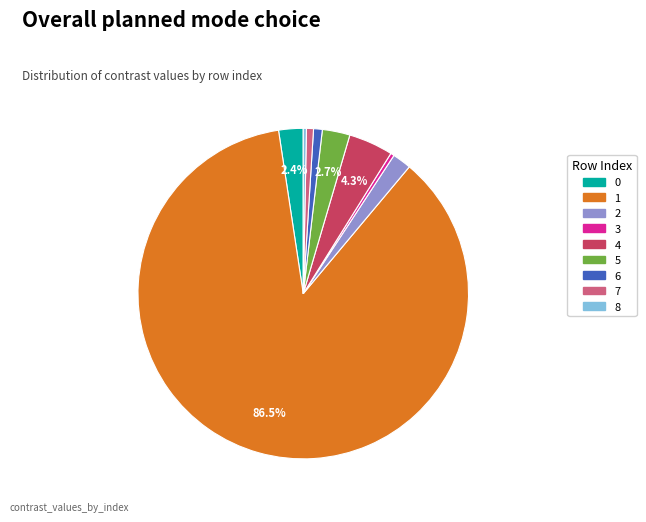

Combined, do 4 and 5 account for over 50%?

No